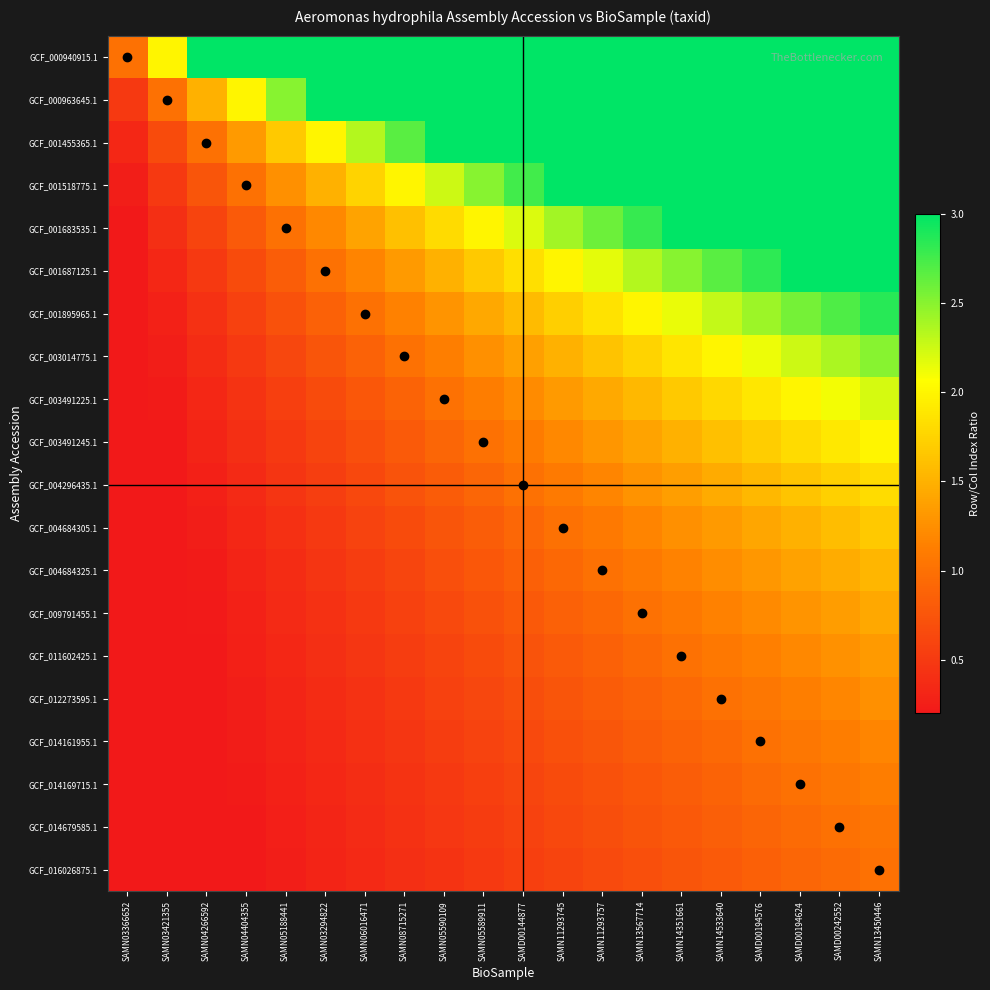

At SAMN08715271, list the series in order from largest to smallest.

GCF_000940915.1, GCF_000963645.1, GCF_001455365.1, GCF_001518775.1, GCF_001683535.1, GCF_001687125.1, GCF_001895965.1, GCF_003014775.1, GCF_003491225.1, GCF_003491245.1, GCF_004296435.1, GCF_004684305.1, GCF_004684325.1, GCF_009791455.1, GCF_011602425.1, GCF_012273595.1, GCF_014161955.1, GCF_014169715.1, GCF_014679585.1, GCF_016026875.1